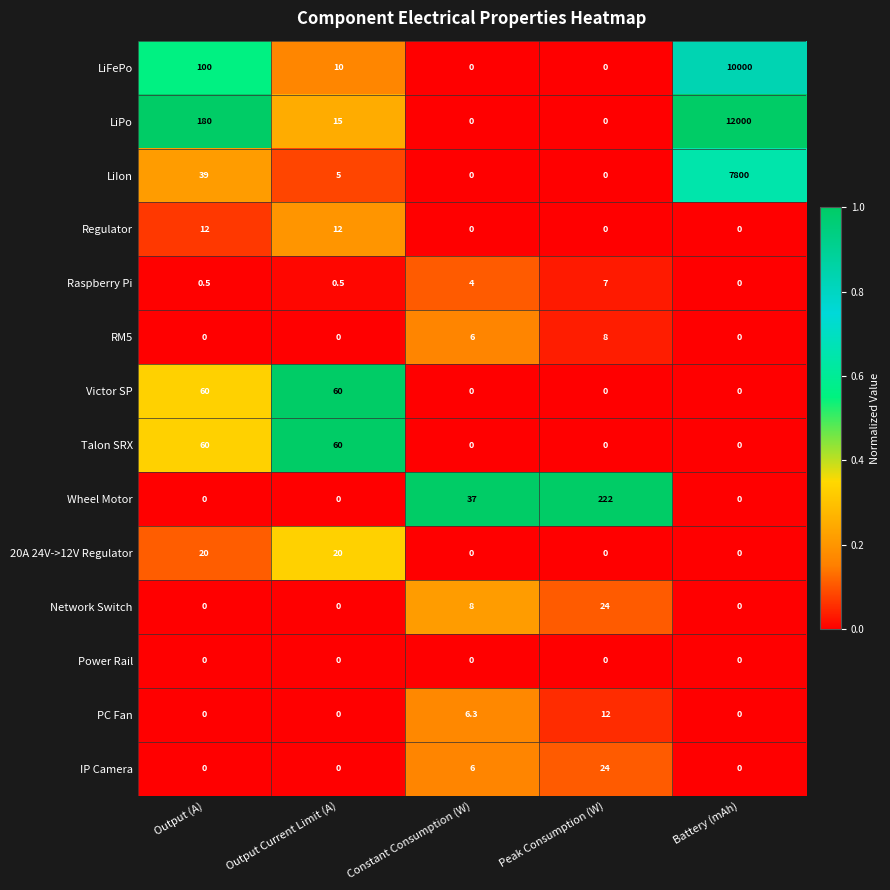

What is the sum of all LiPo values?

12195.0